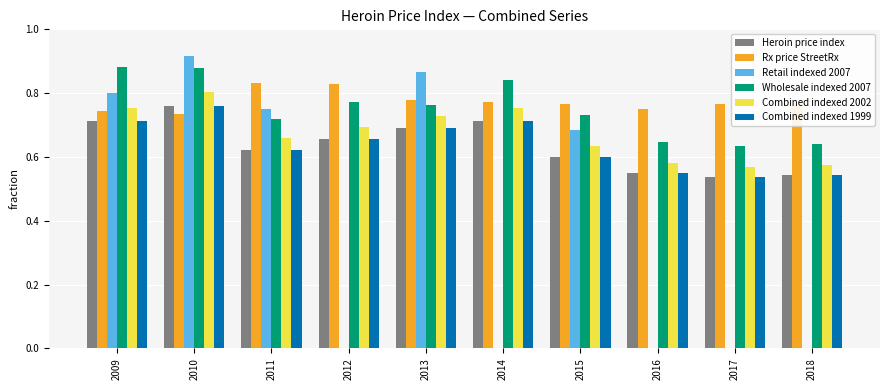

The Heroin price index series shows 0.3 at 2016. True or false?

False